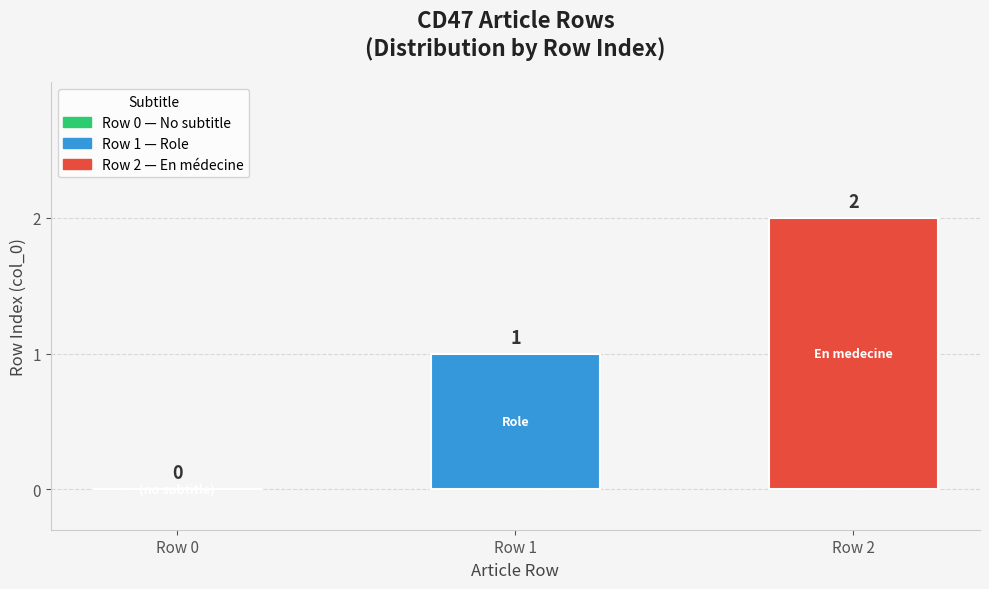

Where is the data nearest to the value 1?

Row 1